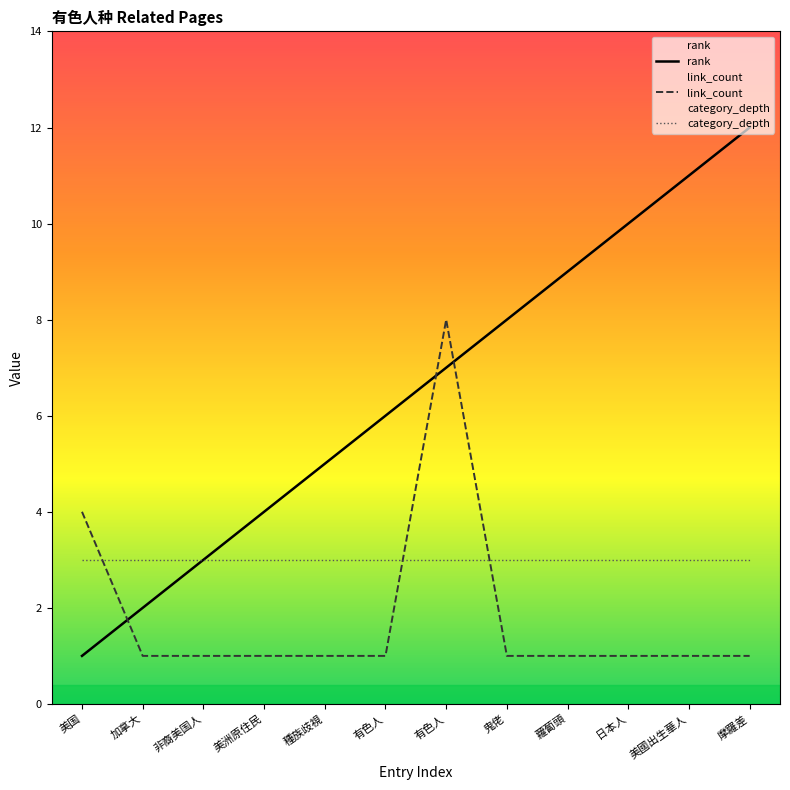

Reading left to right, what are all the values shown in this chart?

rank: 美国=1	加拿大=2	非裔美国人=3	美洲原住民=4	種族歧視=5	有色人=6	有色人=7	鬼佬=8	蘿蔔頭=9	日本人=10	美國出生華人=11	摩羅差=12
link_count: 美国=4	加拿大=1	非裔美国人=1	美洲原住民=1	種族歧視=1	有色人=1	有色人=8	鬼佬=1	蘿蔔頭=1	日本人=1	美國出生華人=1	摩羅差=1
category_depth: 美国=3	加拿大=3	非裔美国人=3	美洲原住民=3	種族歧視=3	有色人=3	有色人=3	鬼佬=3	蘿蔔頭=3	日本人=3	美國出生華人=3	摩羅差=3